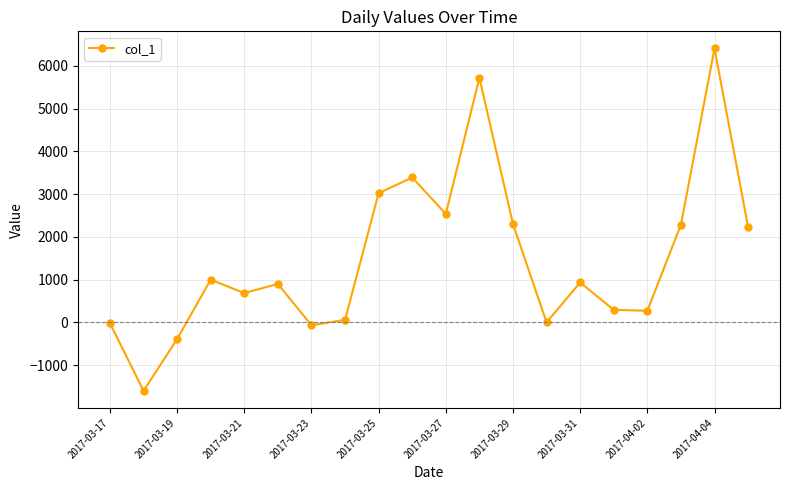

What is the value of the 3rd point from the left?

-389.2